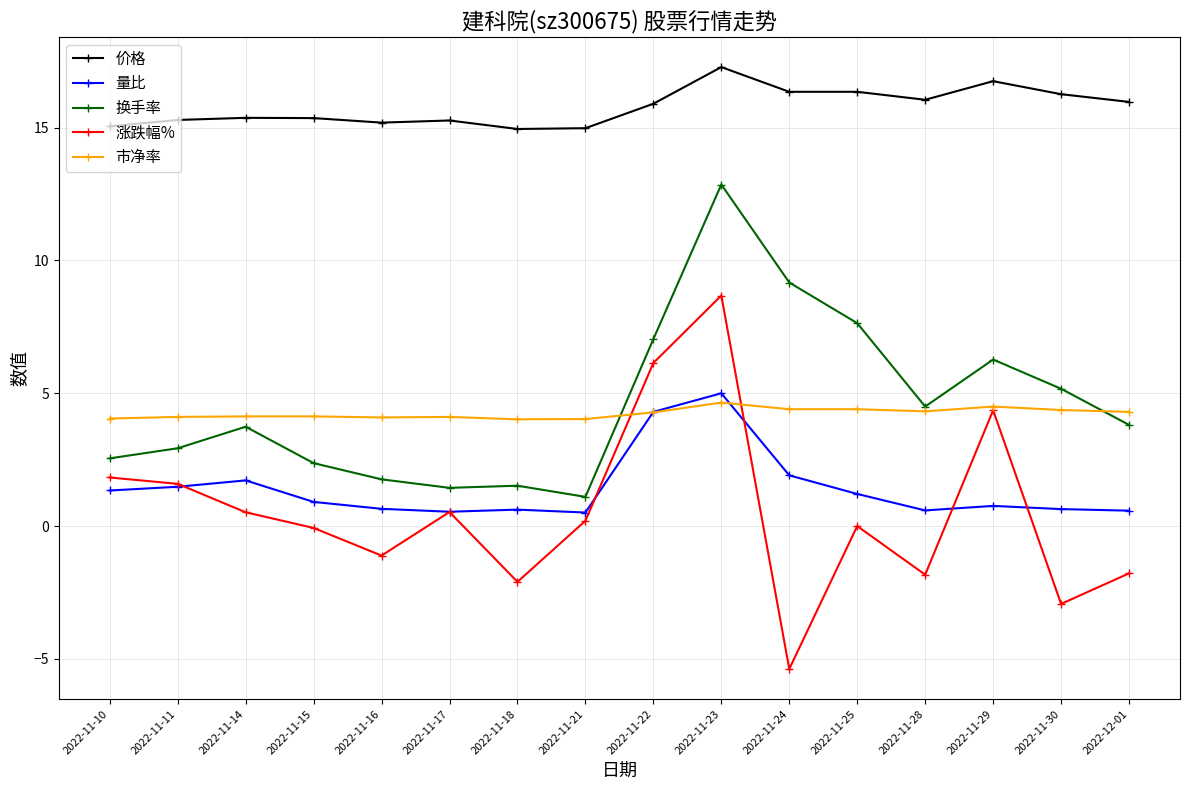

True or false: 量比 and 换手率 cross at least once.

False